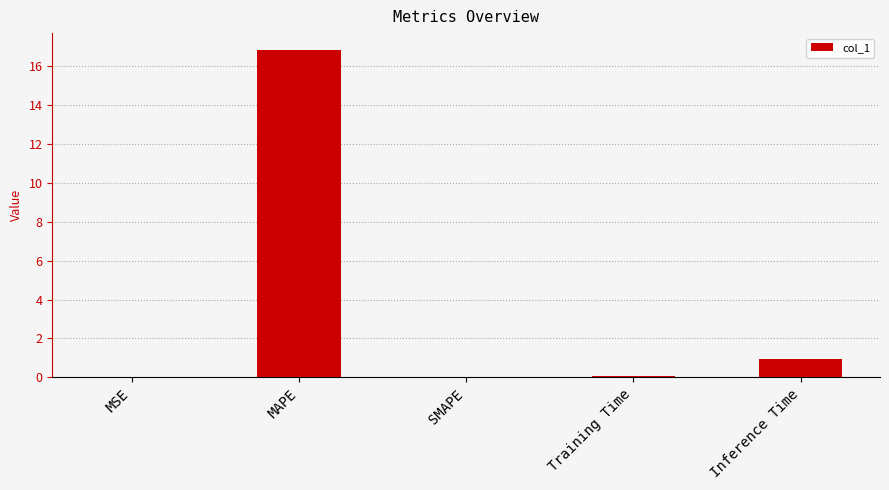

What is the change in value from MAPE to Training Time?

-16.8